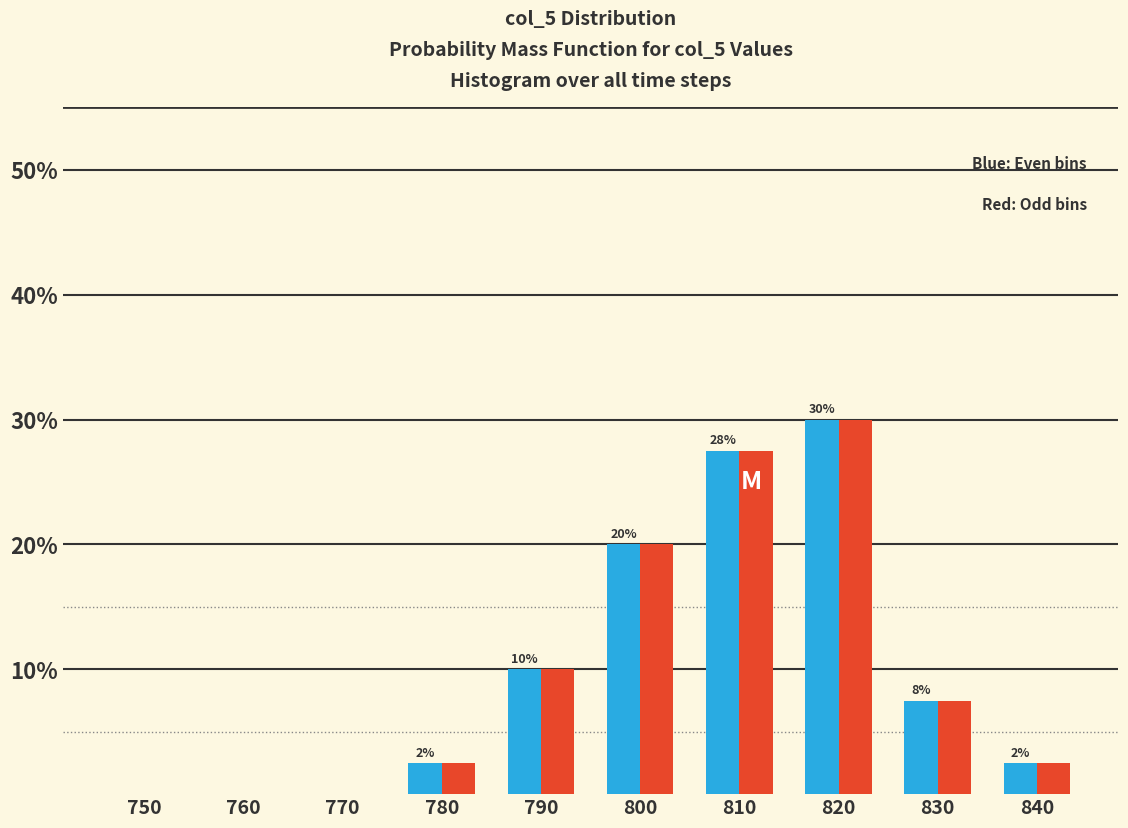

At which category is the sum across all series the highest?

820